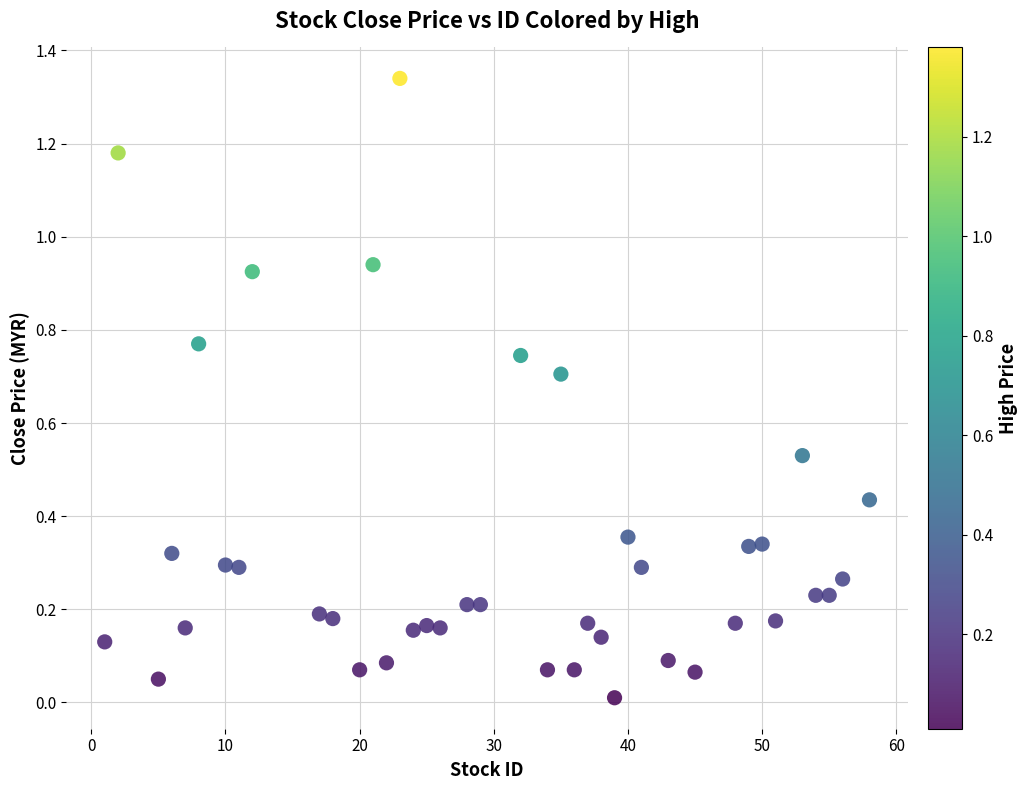

What is the range of X values (max minus min)?

57.0